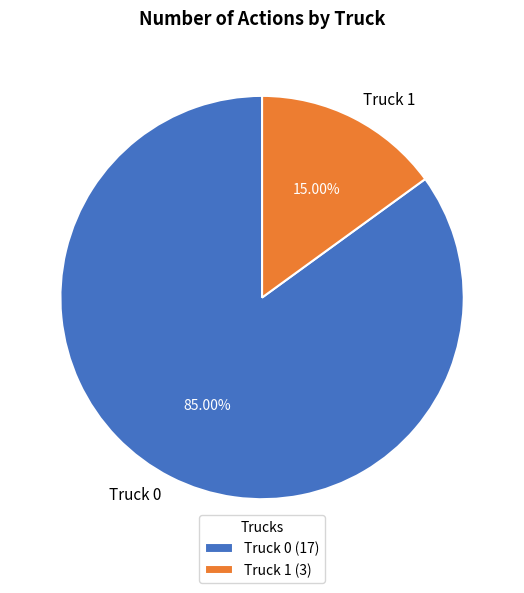

Which slice is the smallest?

Truck 1